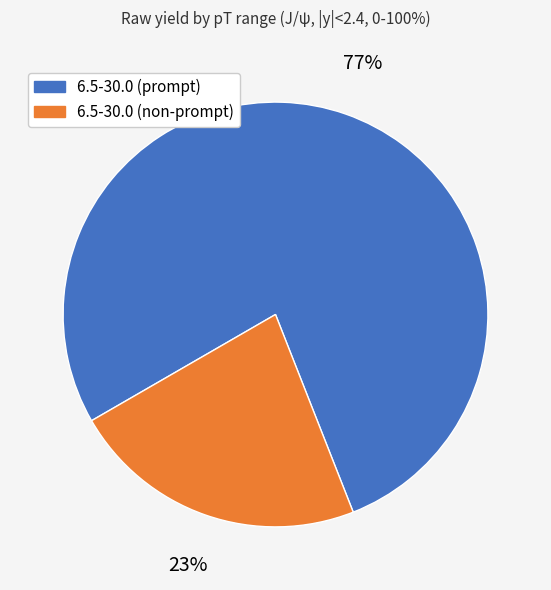

To the nearest percent, what is the combined percentage of 6.5-30.0 (non-prompt) and 6.5-30.0 (prompt)?

100%